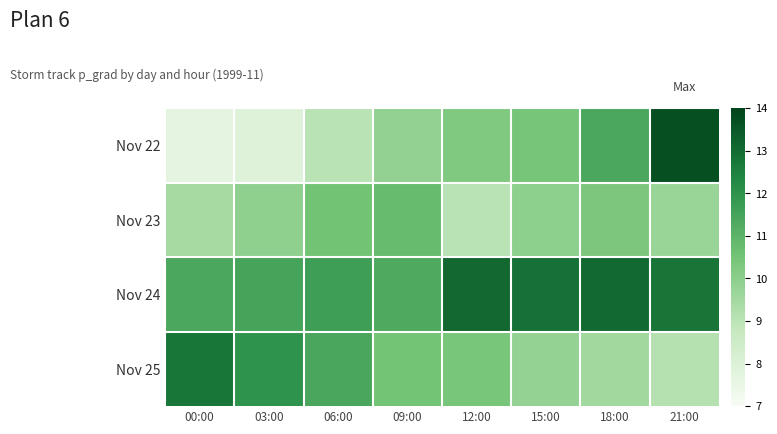

Reading left to right, extract all data points from this chart.

Nov 22: 00:00=7.7	03:00=7.9	06:00=9.0	09:00=9.9	12:00=10.2	15:00=10.4	18:00=11.3	21:00=13.7
Nov 23: 00:00=9.5	03:00=9.9	06:00=10.5	09:00=10.8	12:00=9.0	15:00=10.0	18:00=10.3	21:00=9.7
Nov 24: 00:00=11.4	03:00=11.5	06:00=11.7	09:00=11.3	12:00=13.1	15:00=12.9	18:00=13.0	21:00=12.8
Nov 25: 00:00=12.8	03:00=12.0	06:00=11.4	09:00=10.5	12:00=10.4	15:00=9.8	18:00=9.5	21:00=9.1